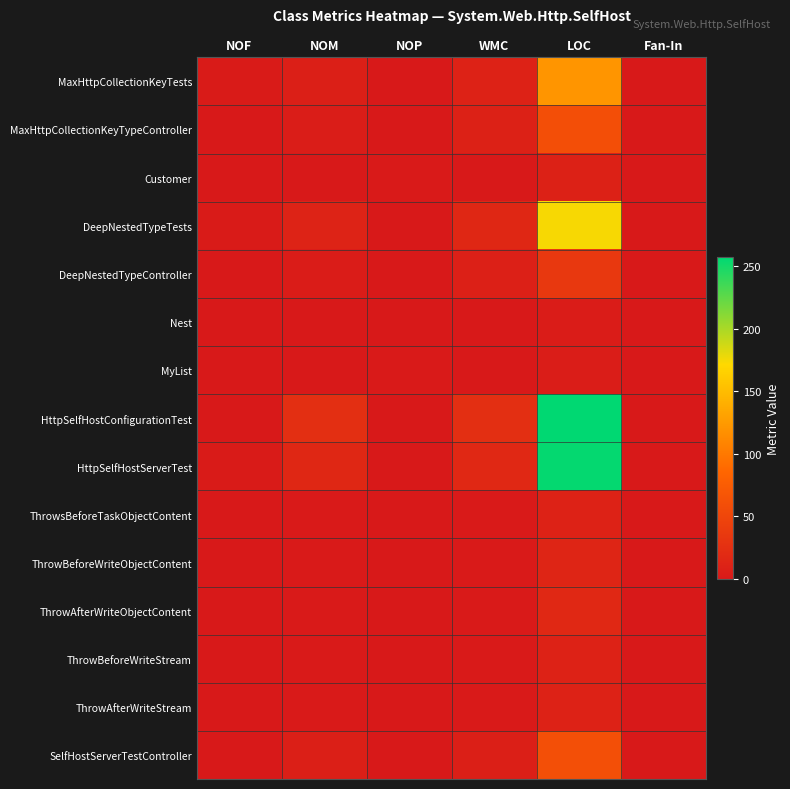

Between NOF and LOC, which series saw the biggest shift?

HttpSelfHostConfigurationTest